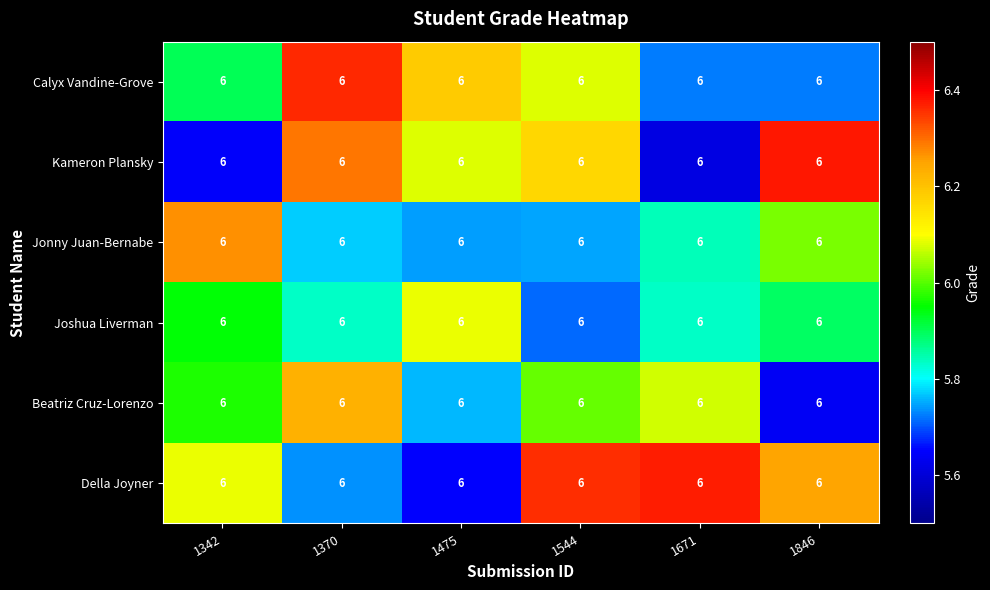

What is the sum of the Joshua Liverman values at 1475 and 1544?

11.8